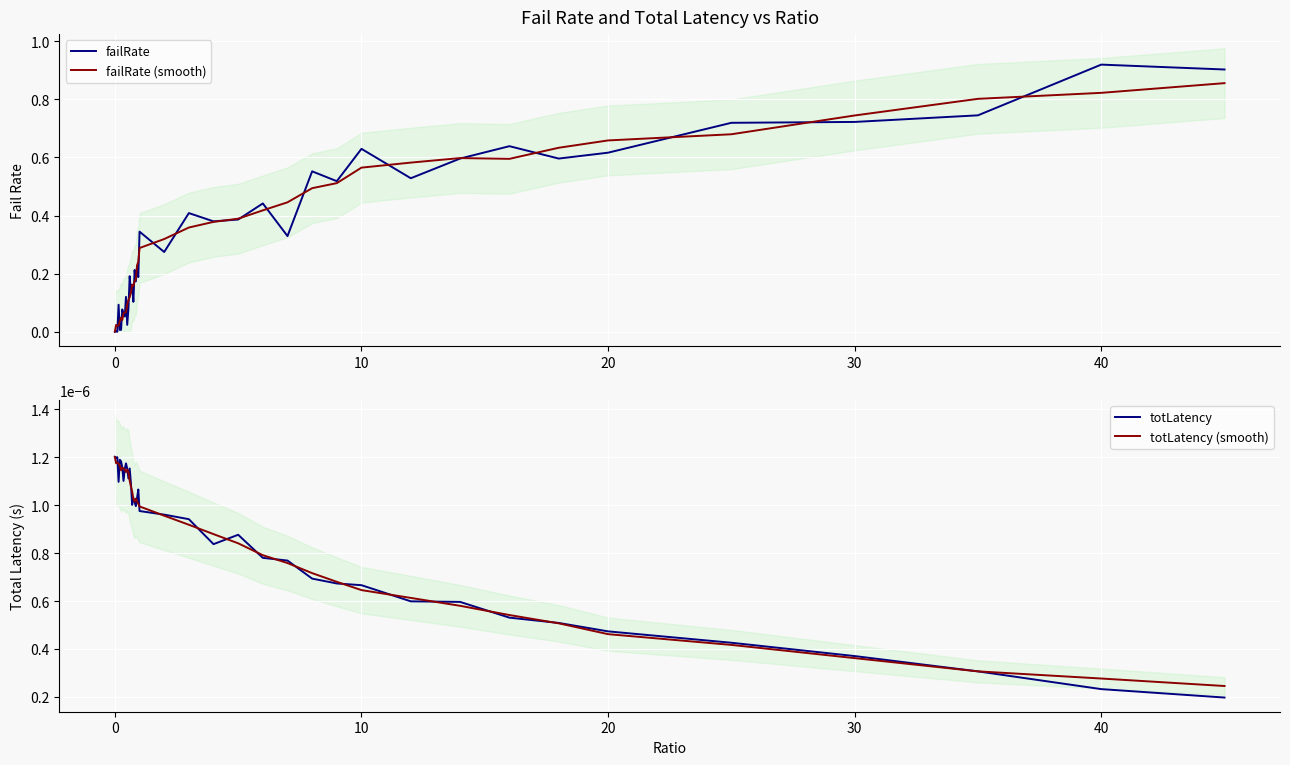

Reading left to right, list all the values displayed in this chart.

failRate: 0.0	0.0	0.0	0.1	0.0	0.0	0.1	0.1	0.1	0.1	0.0	0.1	0.2	0.1	0.2	0.1	0.2	0.2	0.2	0.2	0.3	0.3	0.4	0.4	0.4	0.4	0.3	0.6	0.5	0.6	0.5	0.6	0.6	0.6	0.6	0.7	0.7	0.7	0.9	0.9
failRate (smooth): 0.0	0.0	0.0	0.0	0.0	0.0	0.0	0.1	0.1	0.1	0.1	0.1	0.1	0.1	0.2	0.2	0.2	0.2	0.2	0.2	0.3	0.3	0.4	0.4	0.4	0.4	0.4	0.5	0.5	0.6	0.6	0.6	0.6	0.6	0.7	0.7	0.7	0.8	0.8	0.9
totLatency: 0.0	0.0	0.0	0.0	0.0	0.0	0.0	0.0	0.0	0.0	0.0	0.0	0.0	0.0	0.0	0.0	0.0	0.0	0.0	0.0	0.0	0.0	0.0	0.0	0.0	0.0	0.0	0.0	0.0	0.0	0.0	0.0	0.0	0.0	0.0	0.0	0.0	0.0	0.0	0.0
totLatency (smooth): 0.0	0.0	0.0	0.0	0.0	0.0	0.0	0.0	0.0	0.0	0.0	0.0	0.0	0.0	0.0	0.0	0.0	0.0	0.0	0.0	0.0	0.0	0.0	0.0	0.0	0.0	0.0	0.0	0.0	0.0	0.0	0.0	0.0	0.0	0.0	0.0	0.0	0.0	0.0	0.0